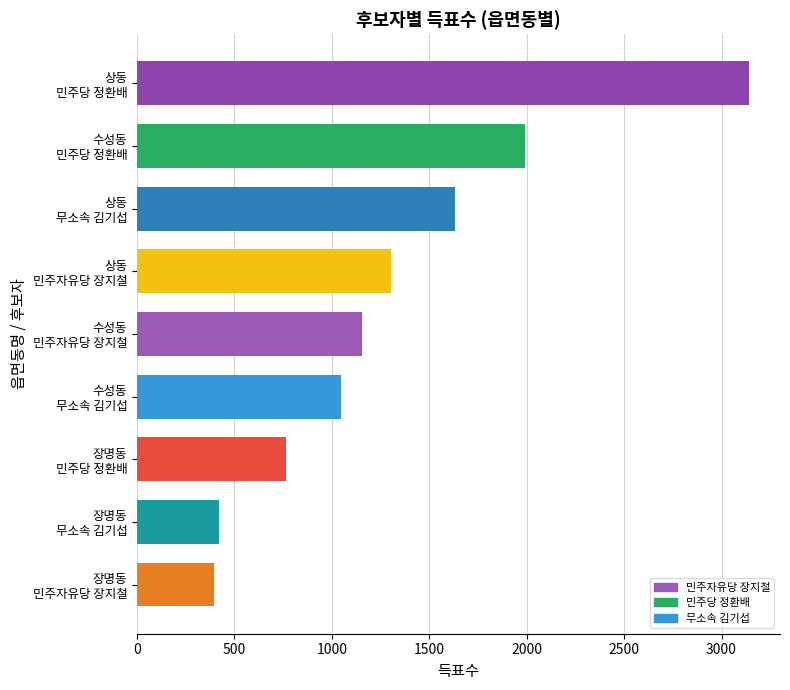

What is the difference between the maximum and minimum values?

2748